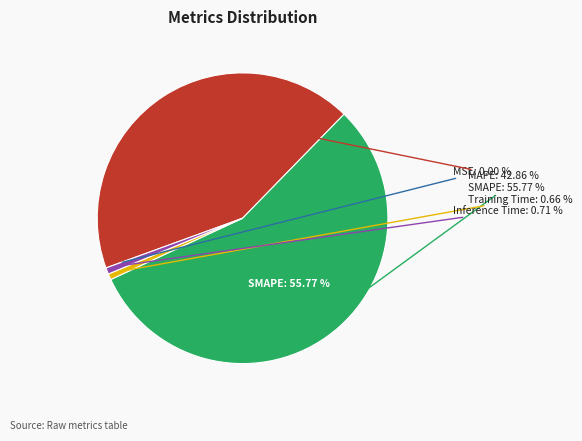

Between MSE and Training Time, which is larger?

Training Time